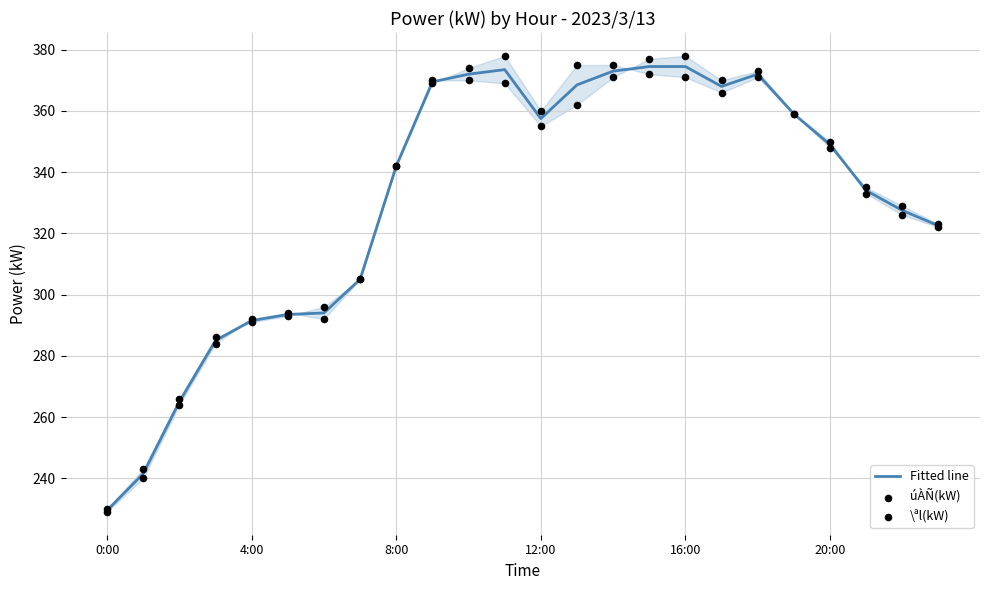

At how many categories does at least one series exceed 285?

21